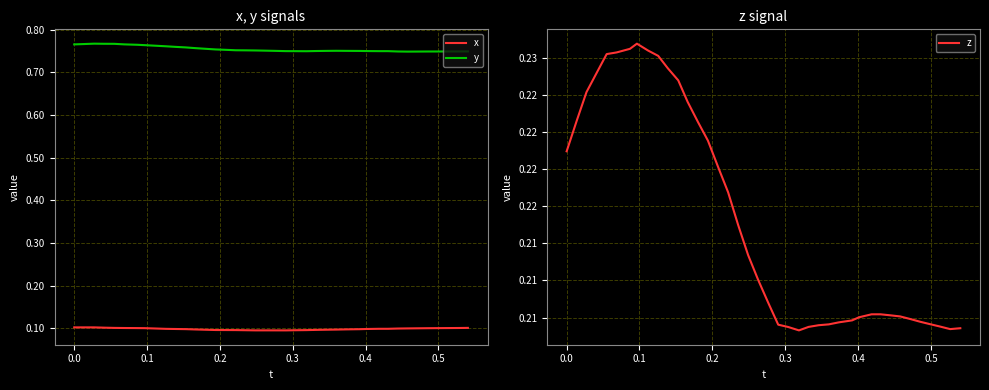

True or false: x and y intersect in this chart.

False